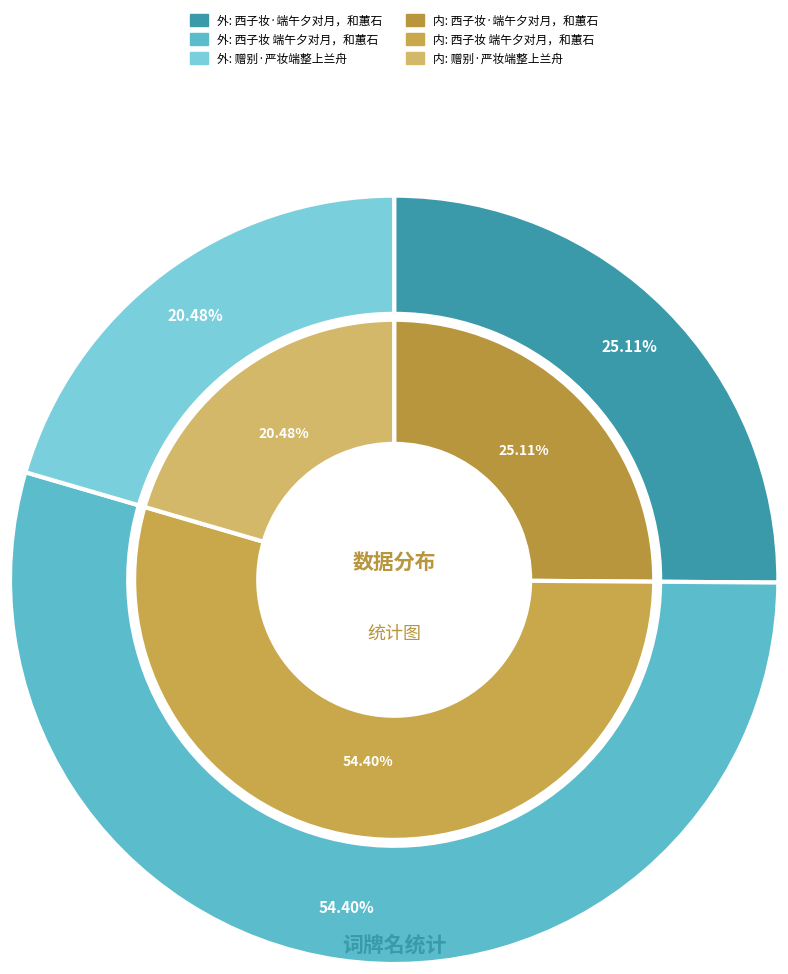

To the nearest percent, what is the combined percentage of 赠别·严妆端整上兰舟 and 西子妆·端午夕对月，和蕙石?

46%